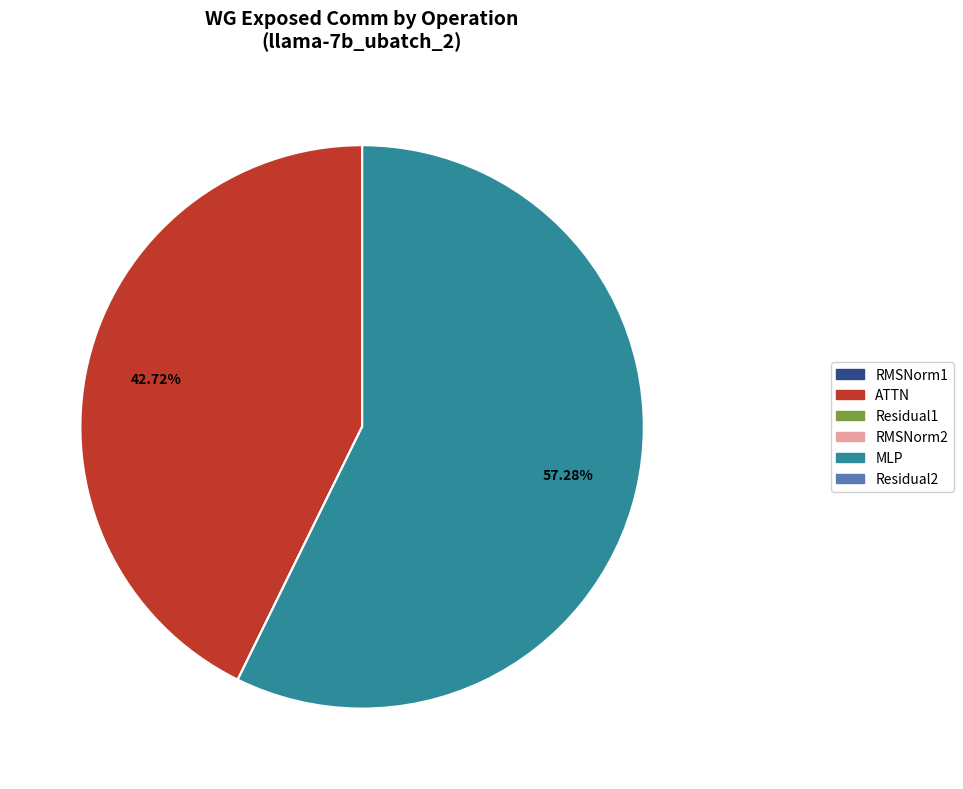

To the nearest percent, what is the difference between the largest and smallest slice percentages?

57%